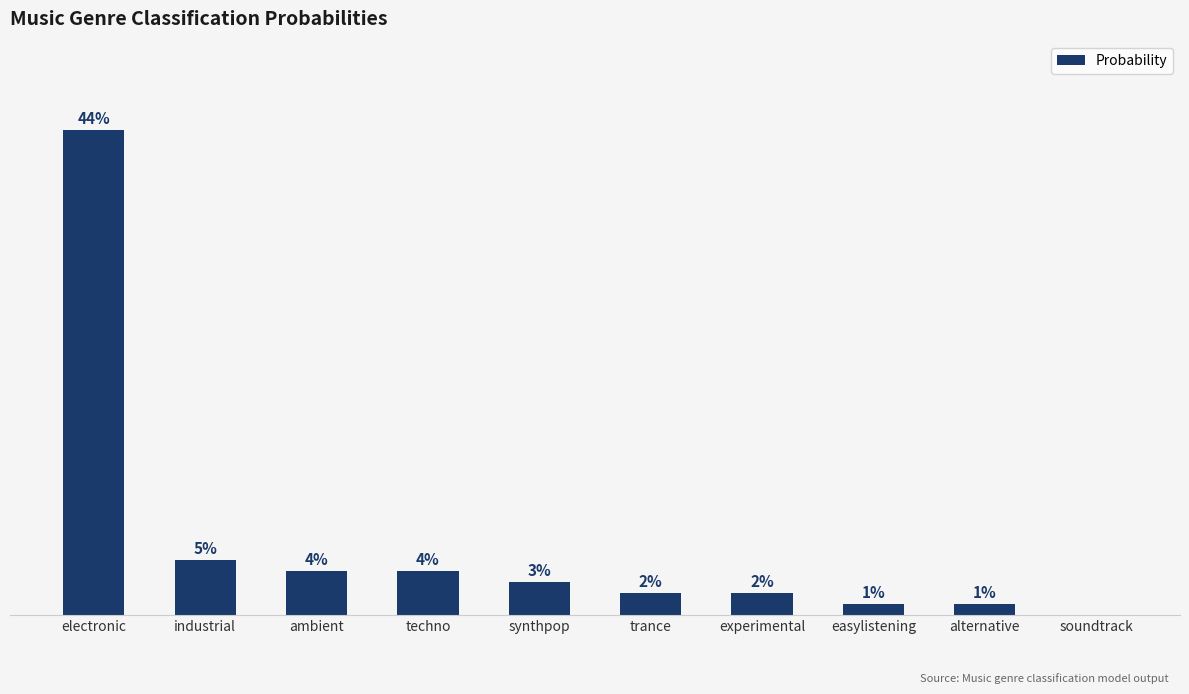

Are the bars horizontal?

No